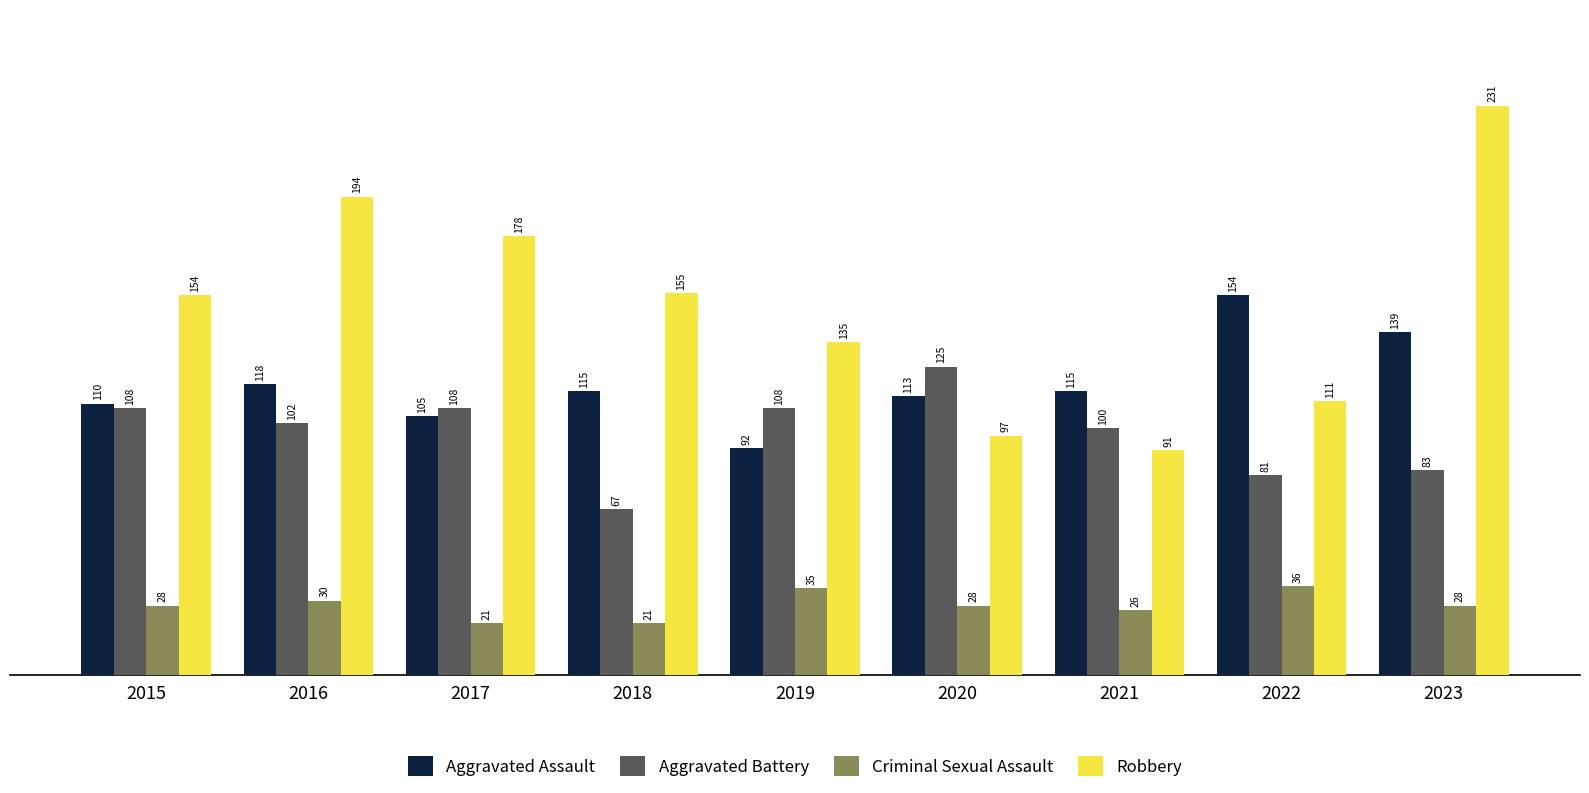

What is the total value across all series at 2016?

444